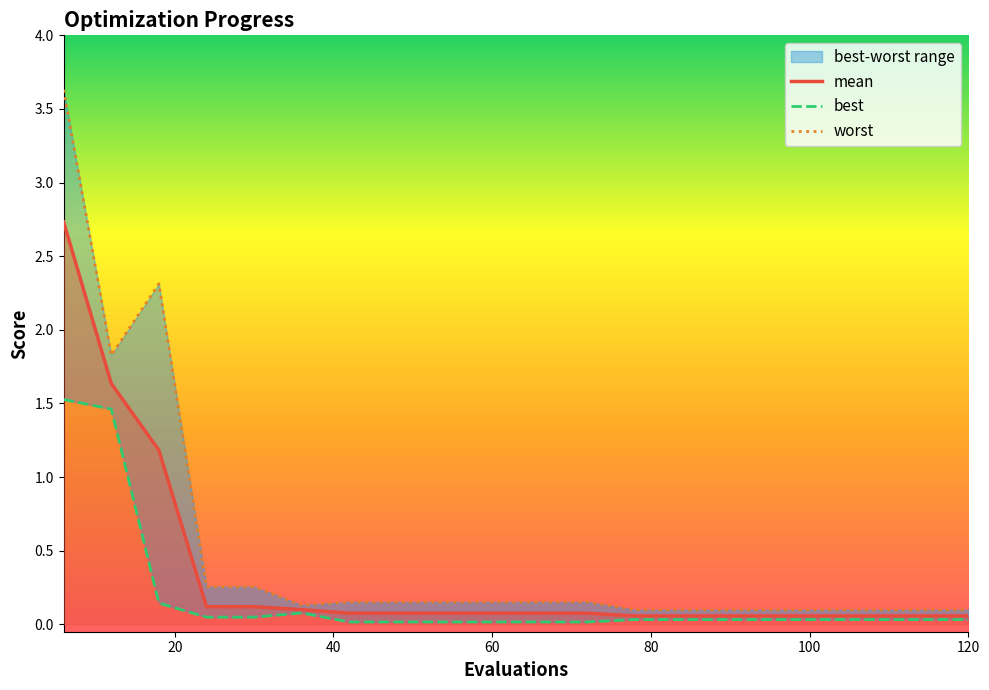

What position from the left is 9?

10